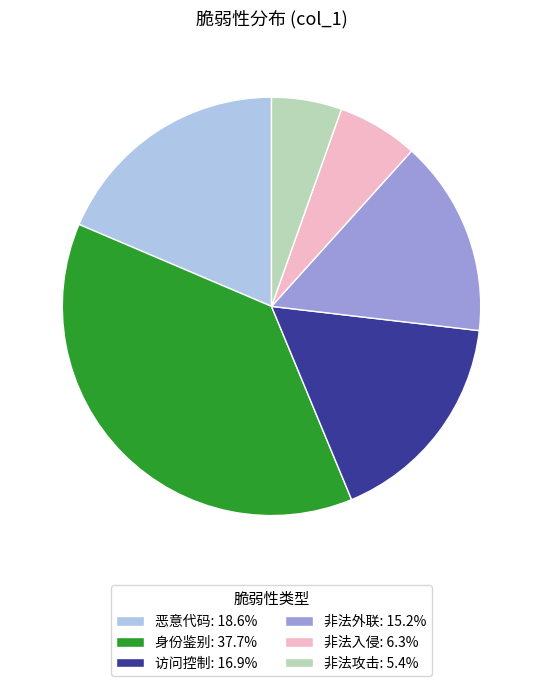

Does 非法入侵 represent more than half of the total?

No